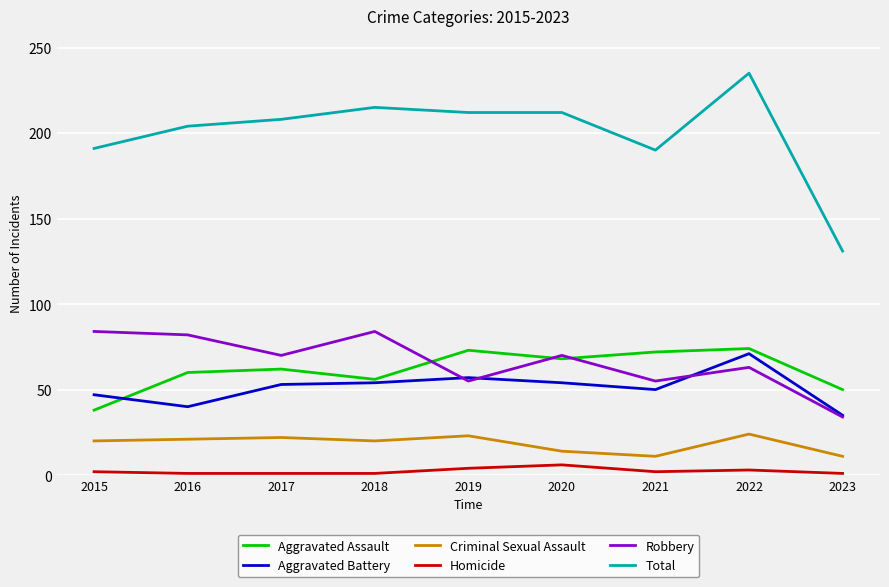

The value of Criminal Sexual Assault at 2020 is 24. True or false?

False